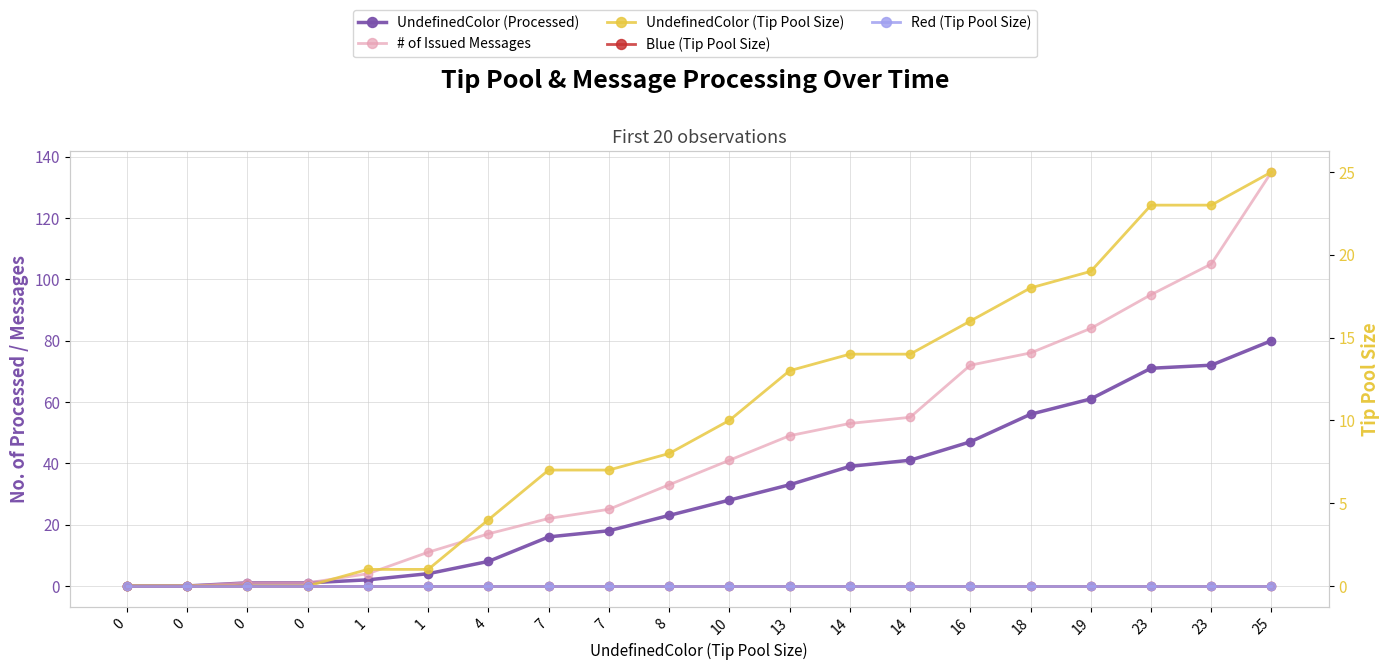

What are all the series names shown in the legend?

UndefinedColor (Processed), # of Issued Messages, UndefinedColor (Tip Pool Size), Blue (Tip Pool Size), Red (Tip Pool Size)